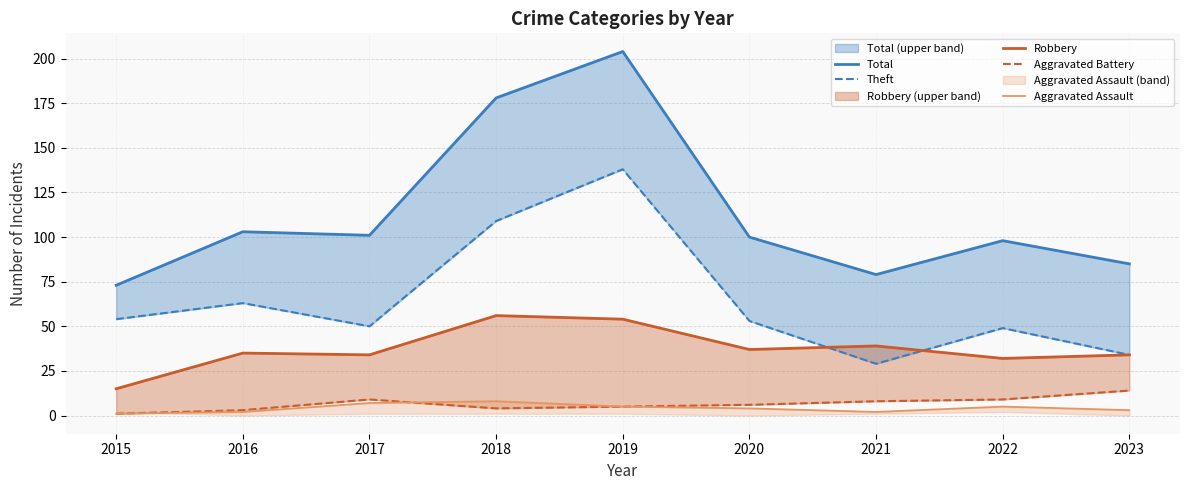

The value of Theft at 2023 is 13. True or false?

False